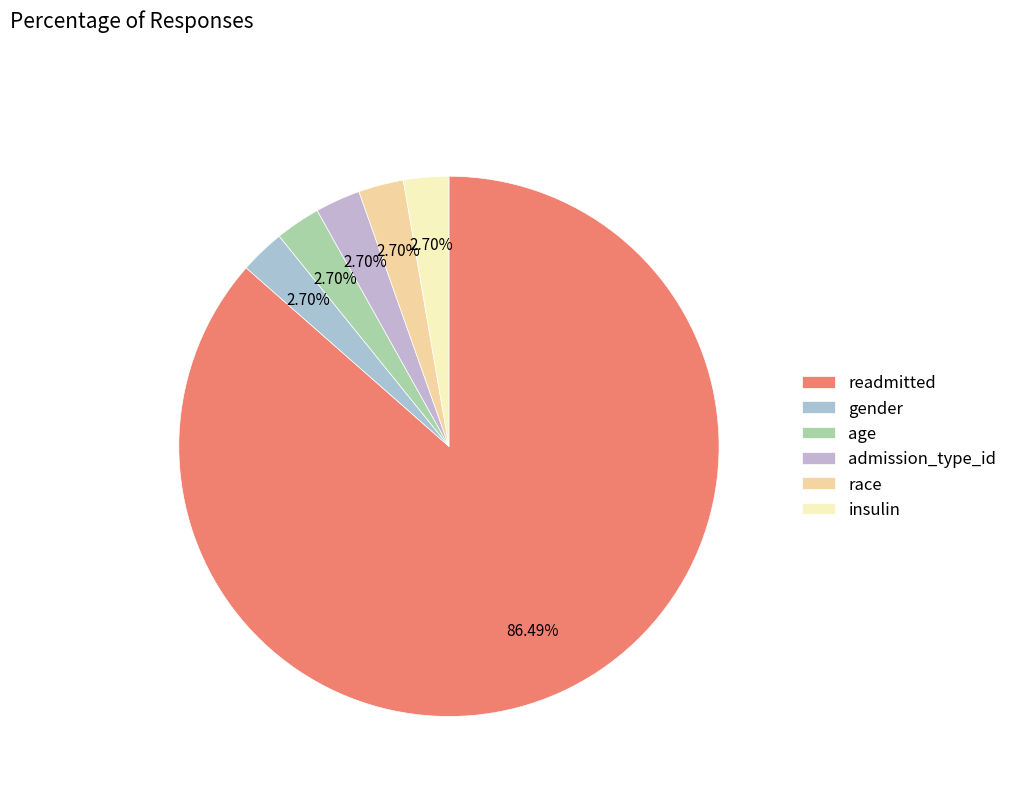

To the nearest percent, what percentage of the pie is insulin?

3%